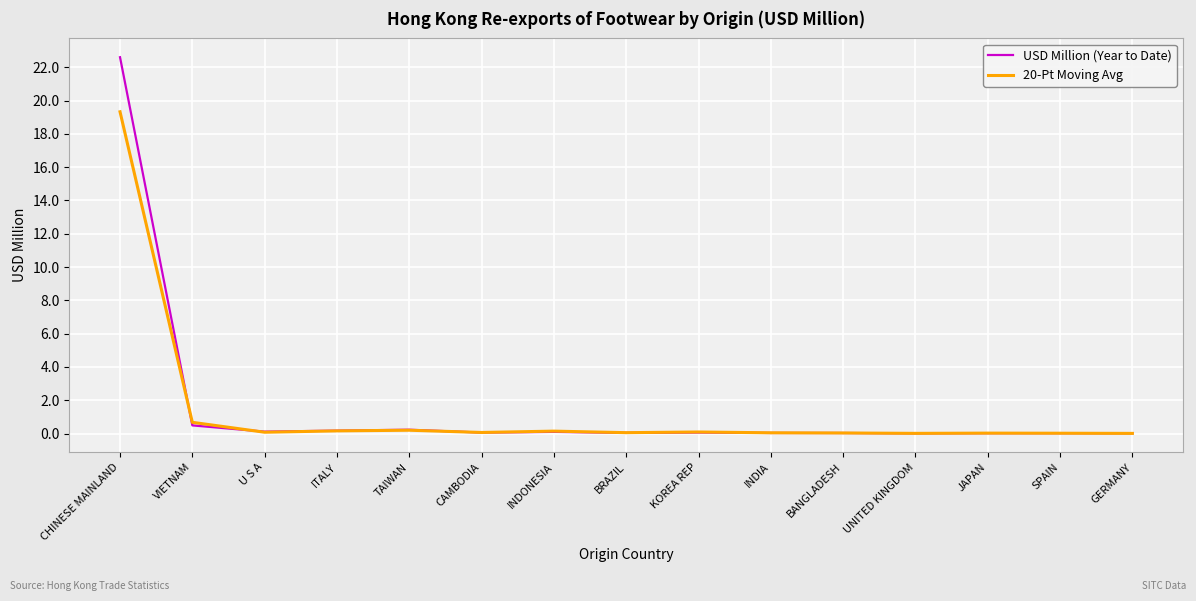

True or false: USD Million (Year to Date) has more than 0 interior local peaks.

True